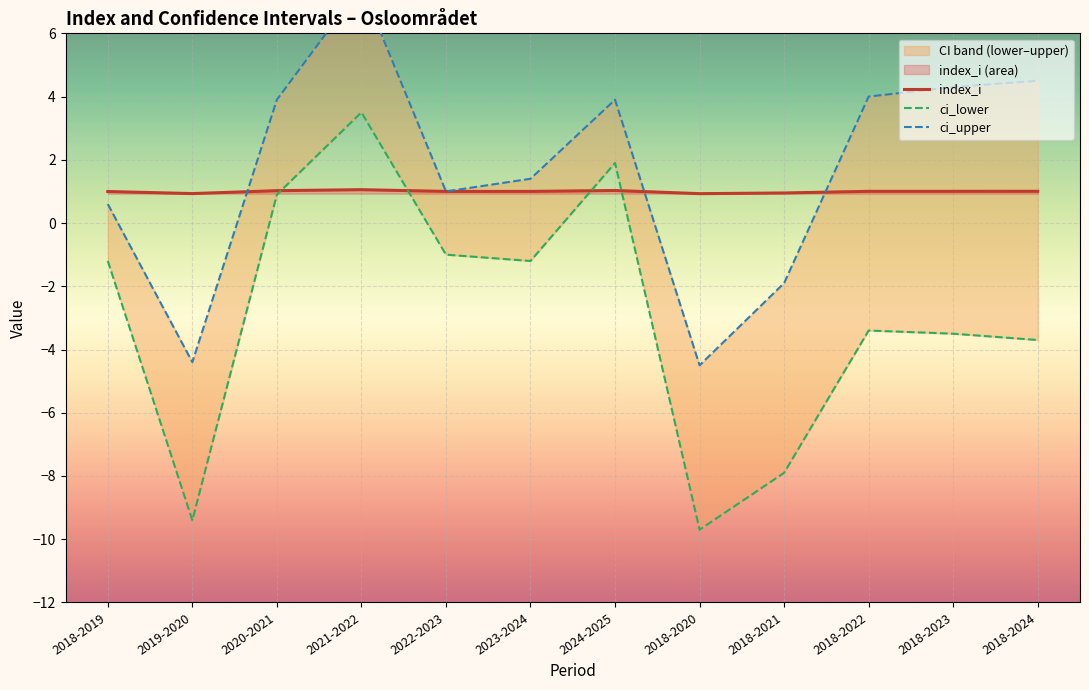

What is the difference between the second highest and second lowest values in the ci_lower series?

11.3